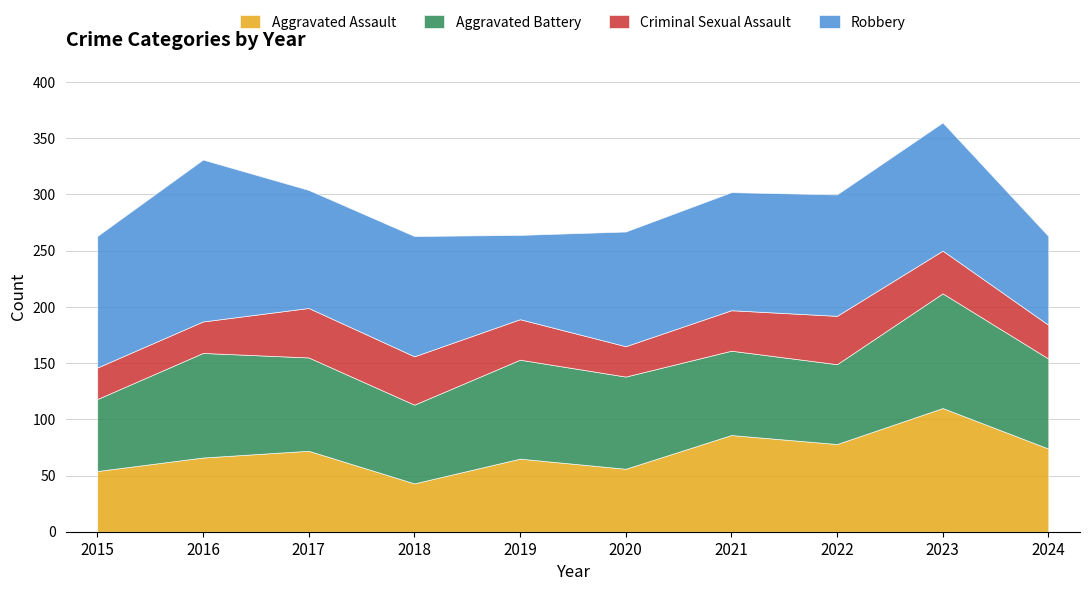

Reading left to right, list all the values displayed in this chart.

Aggravated Assault: 54	66	72	43	65	56	86	78	110	74
Aggravated Battery: 64	93	83	70	88	82	75	71	102	80
Criminal Sexual Assault: 28	28	44	43	36	27	36	43	38	30
Robbery: 117	144	105	107	75	102	105	108	114	79